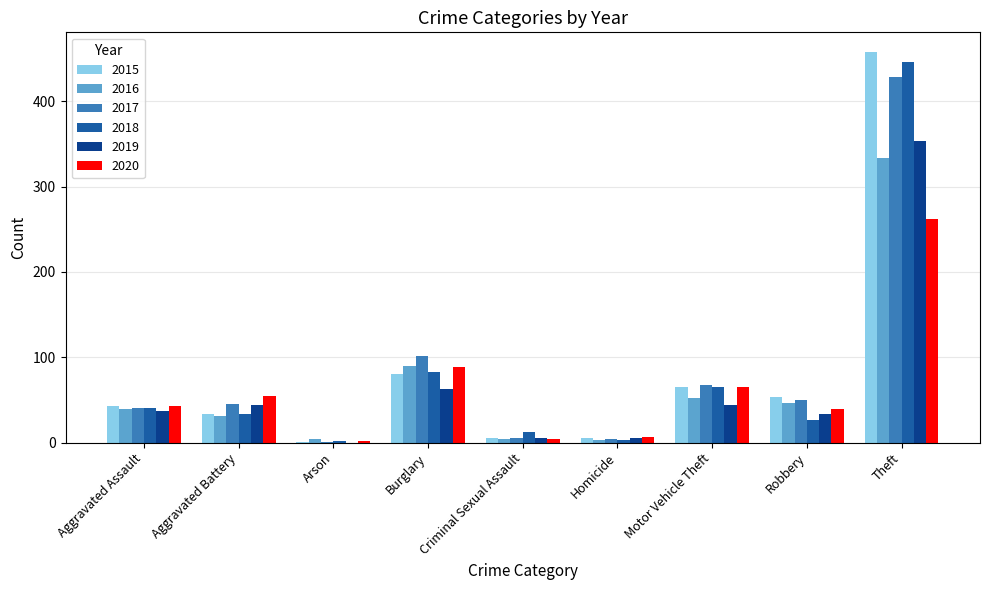

Where is 2016 nearest to the value 168?

Burglary